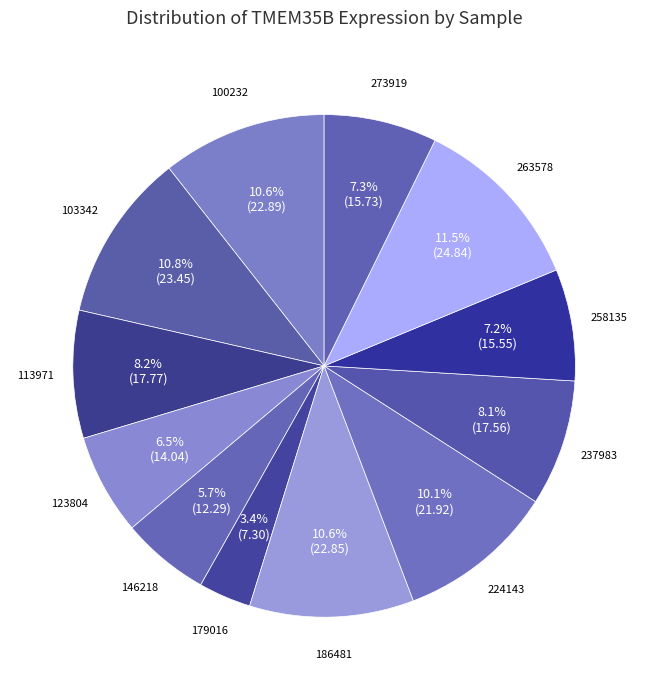

How many slices are in this pie chart?

12